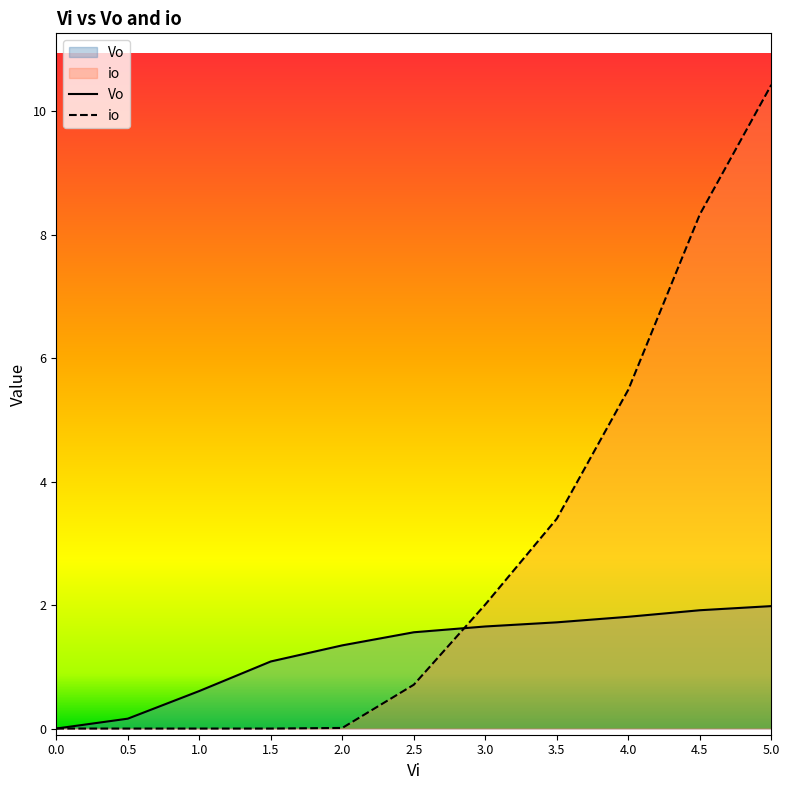

True or false: Vo has more than 2 interior local peaks.

False